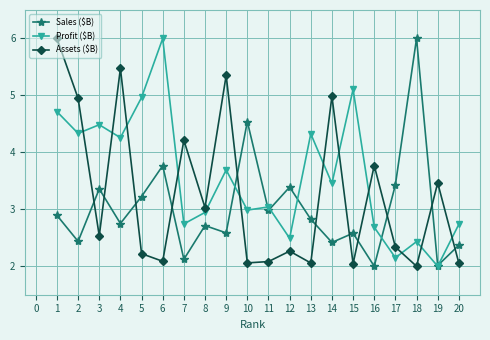

What is the value of the Sales ($B) point at the 7th from the left?

2.1